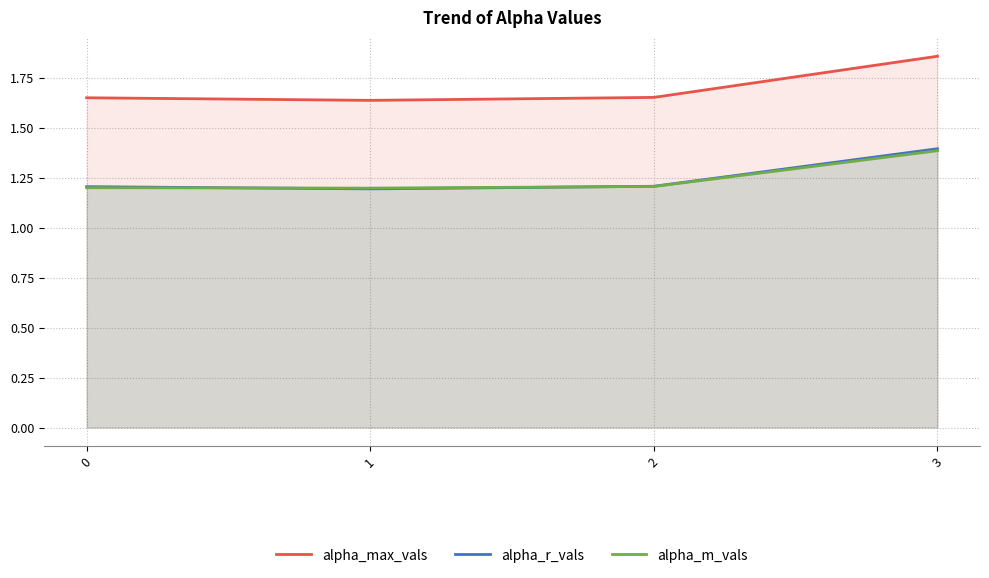

At which label does alpha_m_vals reach its peak?

3